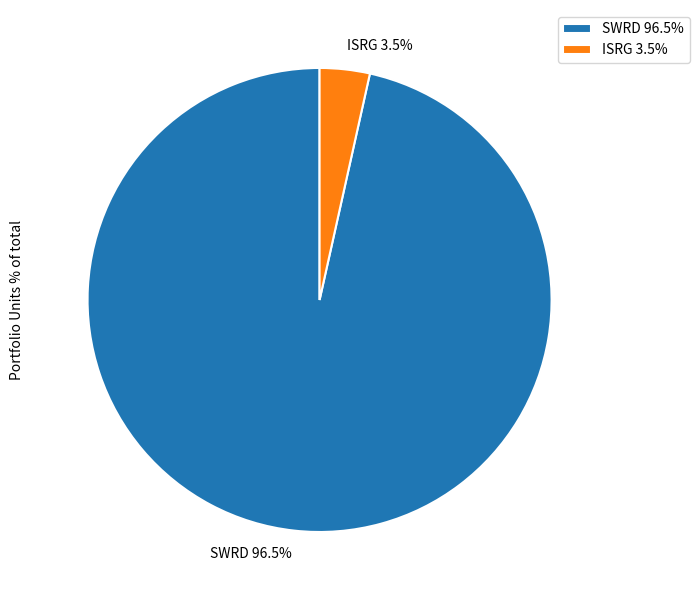

What percentage is NOT represented by SWRD?

3.5%